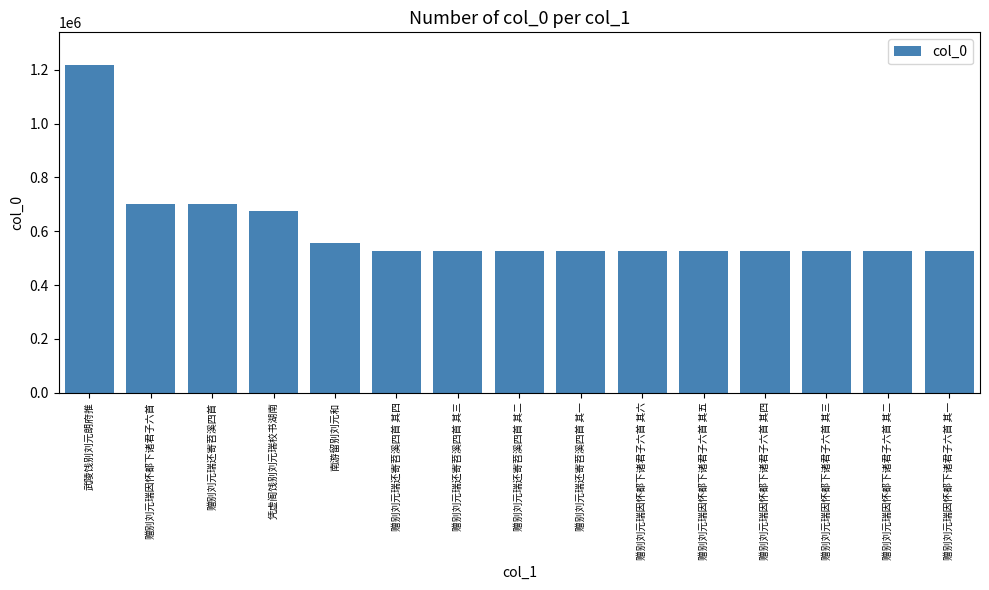

Which category has the highest value across all series?

武陵饯别刘元朗府推